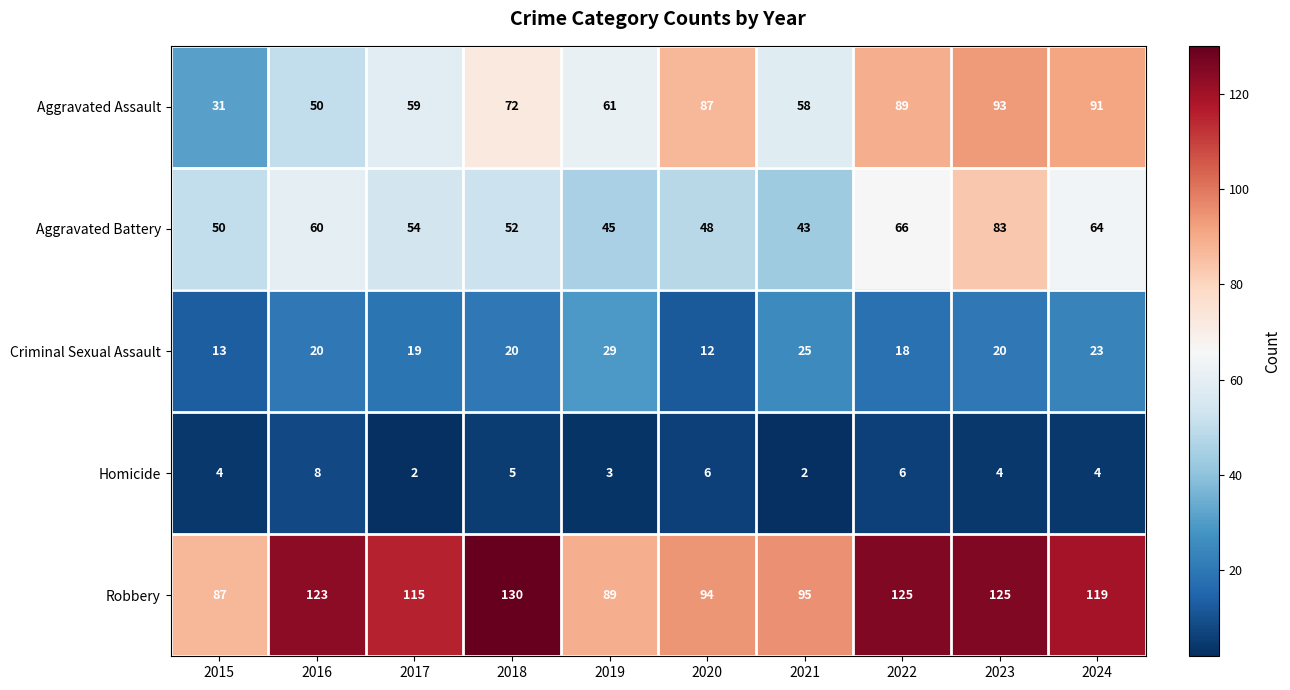

Count the number of data series in this chart.

5